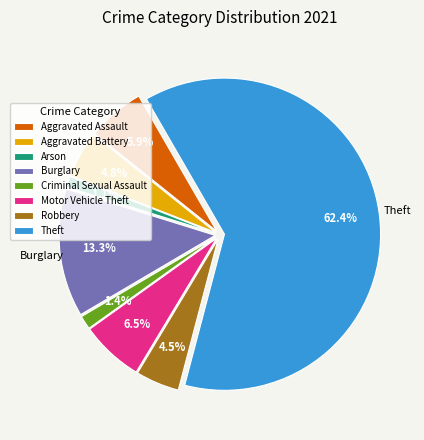

Count the number of slices in the pie.

8